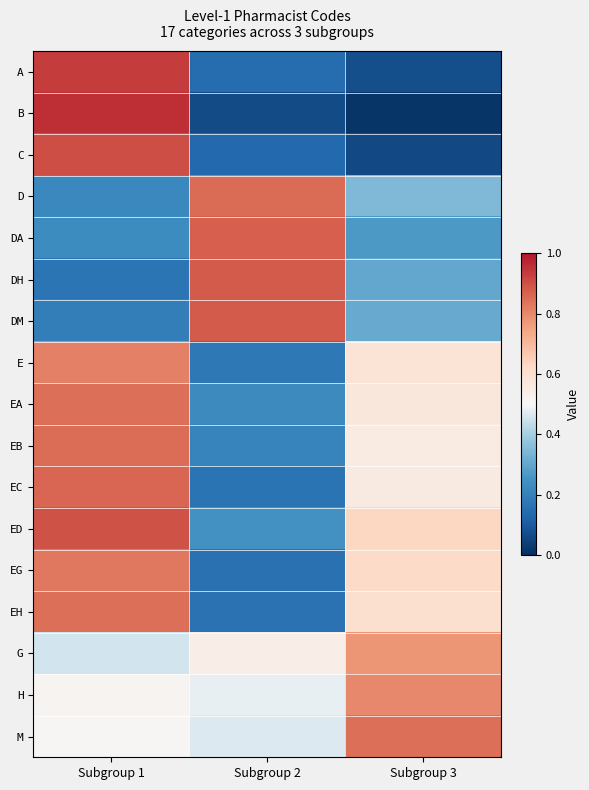

List the series in order of their peak value, lowest first.

G, H, E, EG, EH, EA, M, EB, D, EC, DA, DM, DH, ED, C, A, B